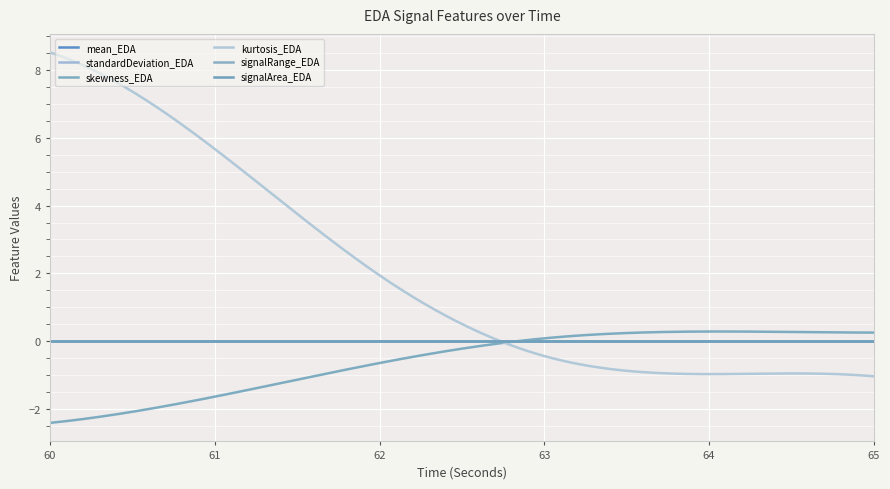

What is the minimum value shown in the chart?

-2.4